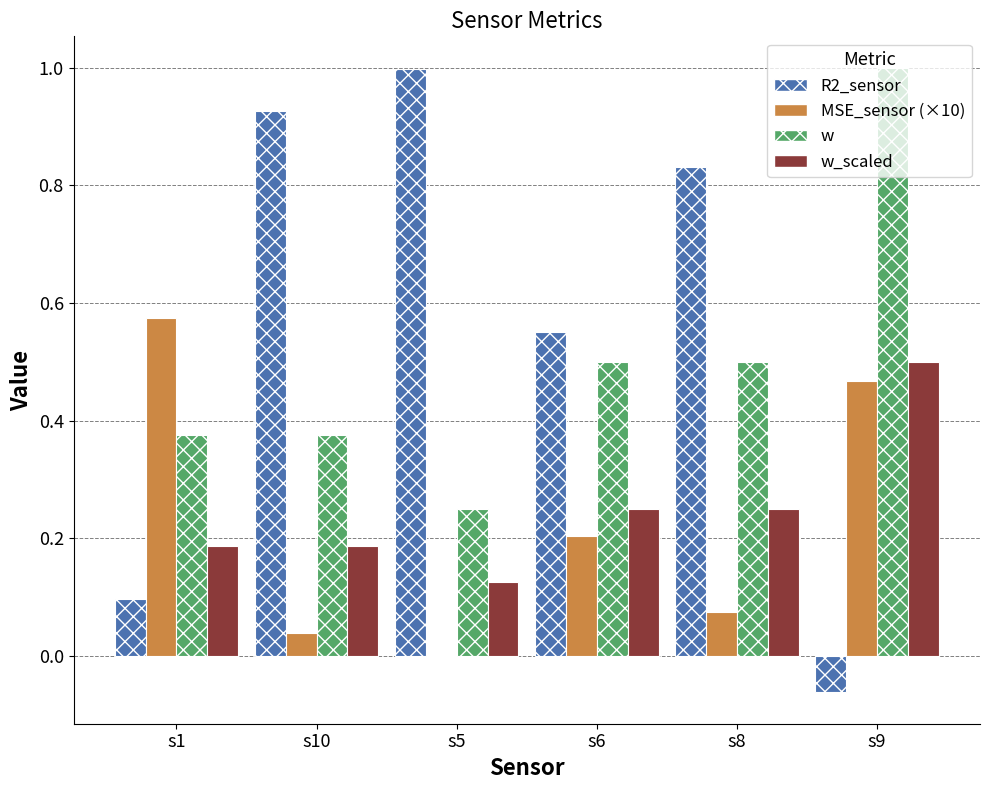

At which category is the sum across all series the highest?

s9